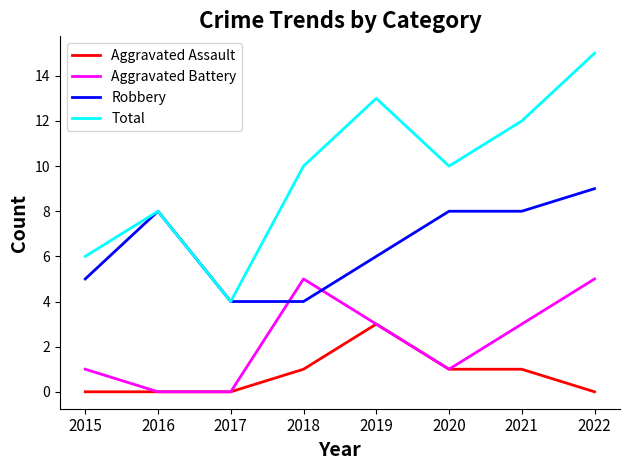

List the series in order of their overall mean, lowest first.

Aggravated Assault, Aggravated Battery, Robbery, Total